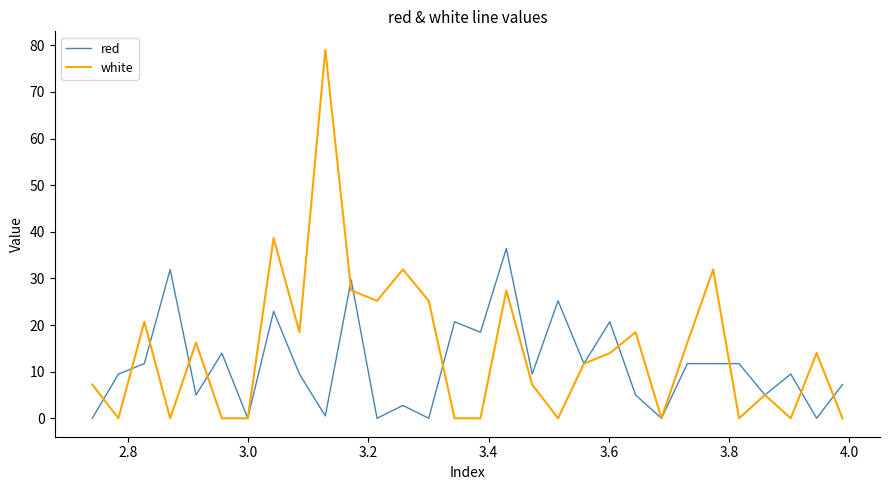

Count the number of data series in this chart.

2